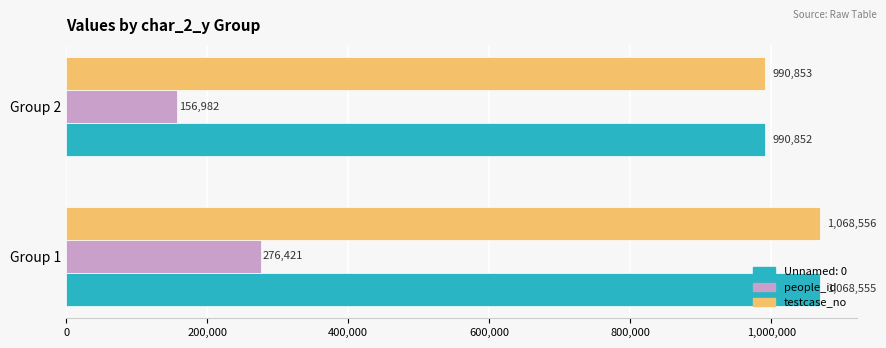

Which series changed the most between Group 1 and Group 2?

people_id